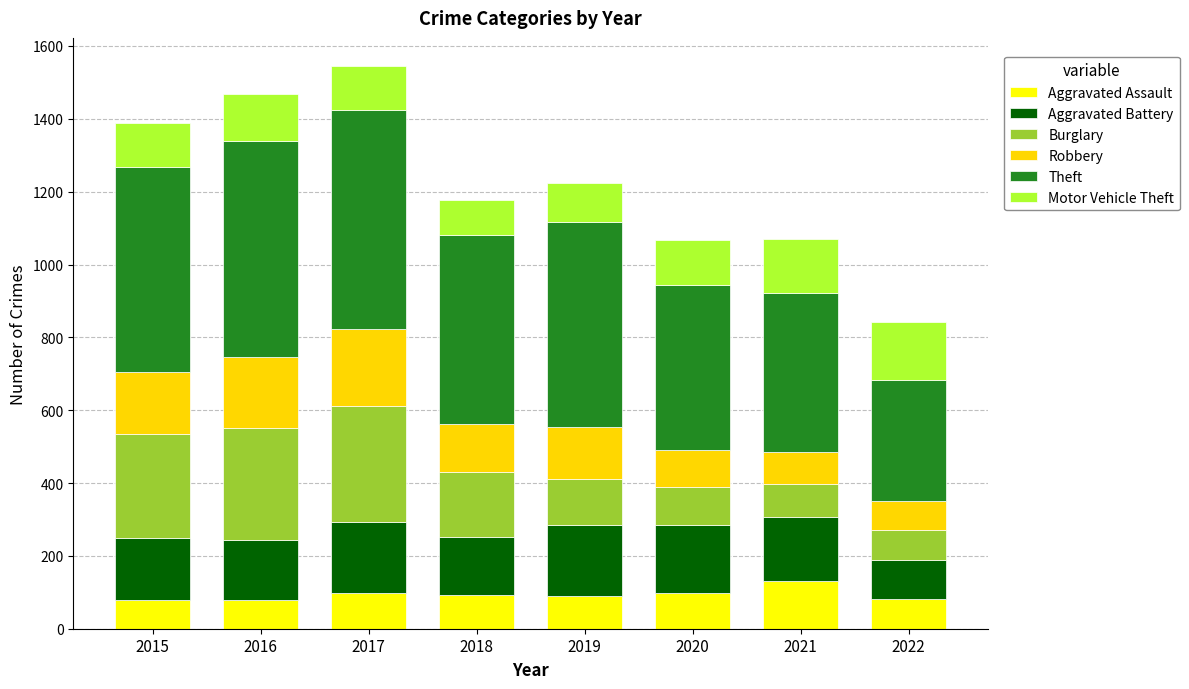

What is the difference between the maximum and minimum values in the Aggravated Assault series?

52